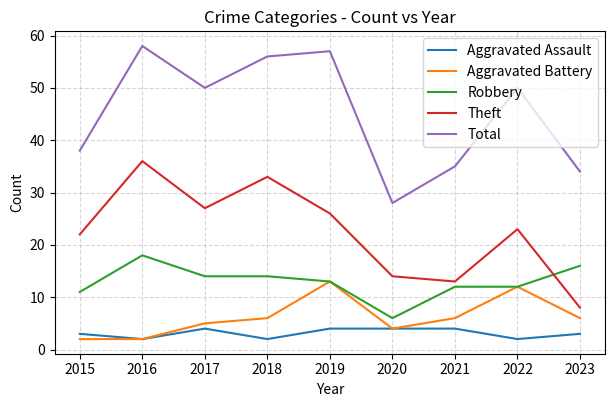

True or false: Theft has a value of 33 at 2018.

True